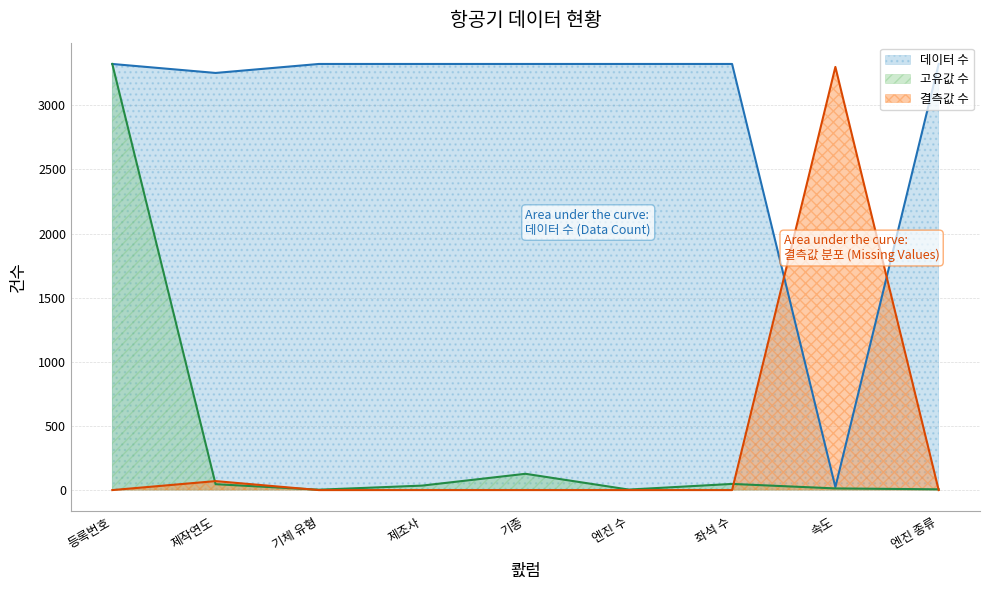

Which series has the largest range (max minus min)?

고유값 수